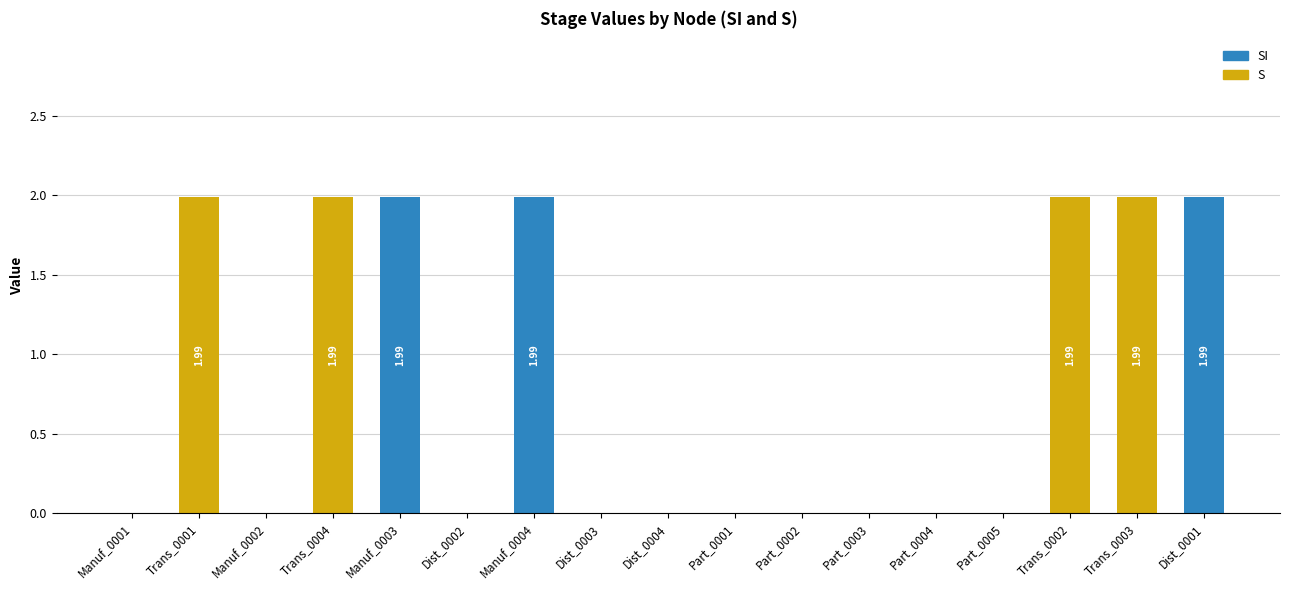

What is the total value across all series at Trans_0004?

2.0